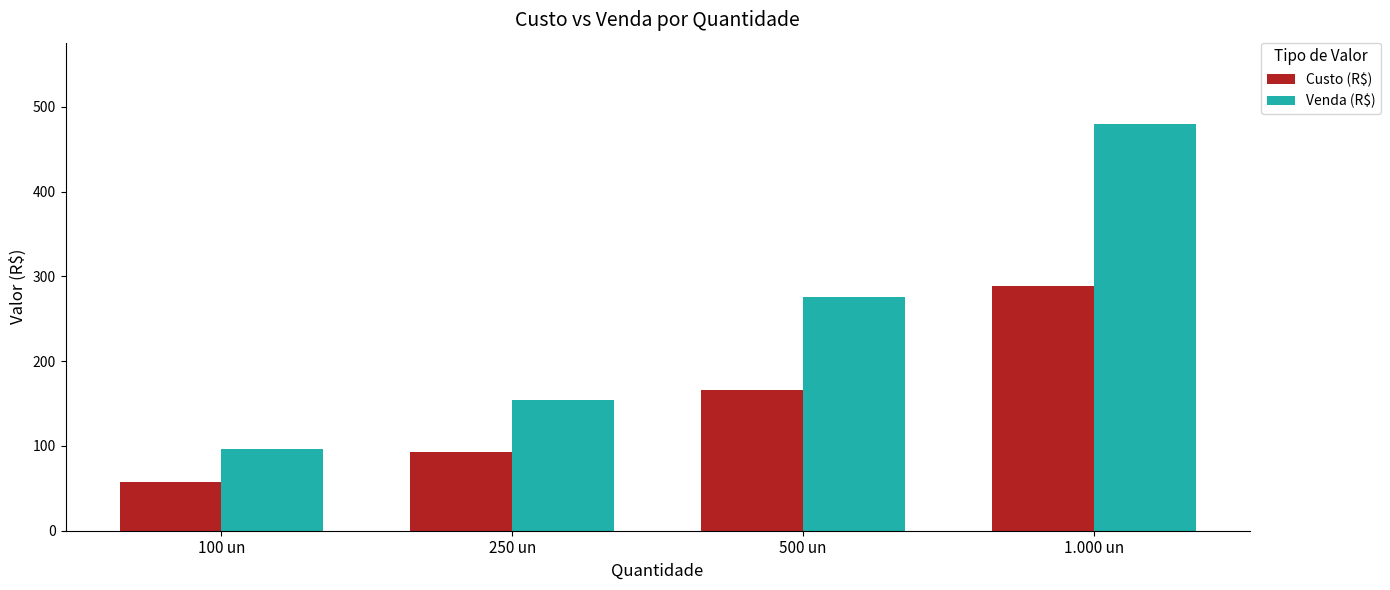

What position from the right is 1.000 un?

1